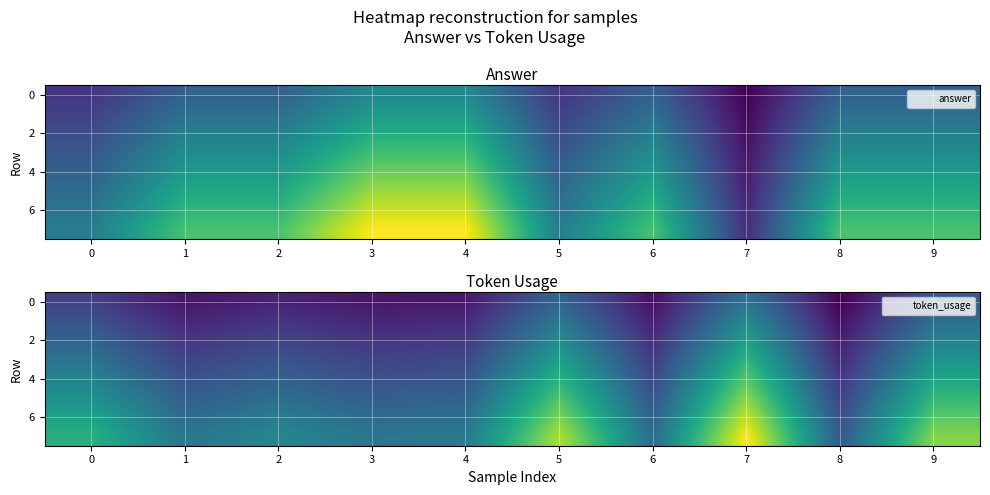

At which label does 0 reach its minimum?

8